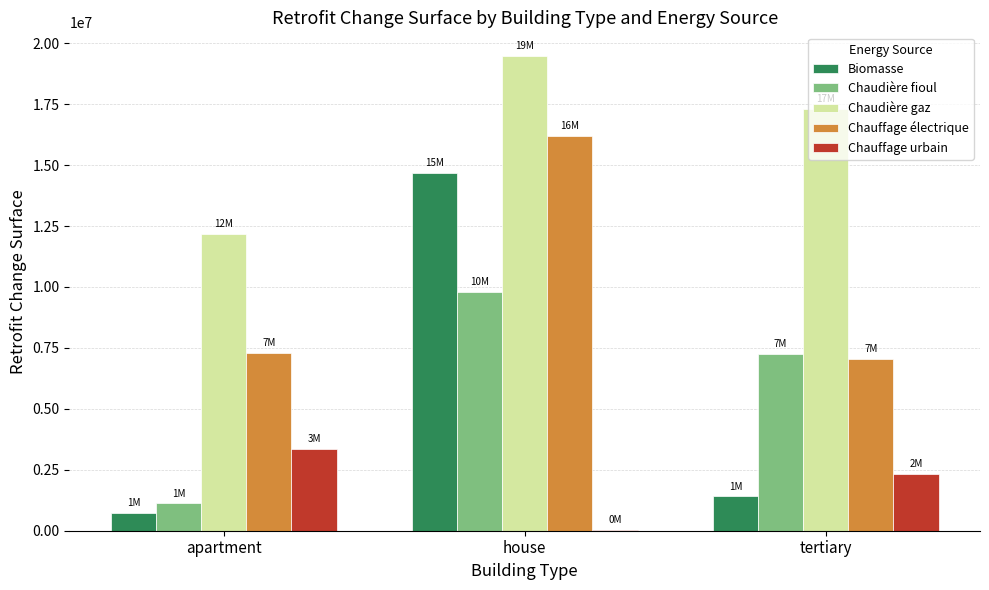

What is the highest value of the Chauffage électrique series?

16195642.2